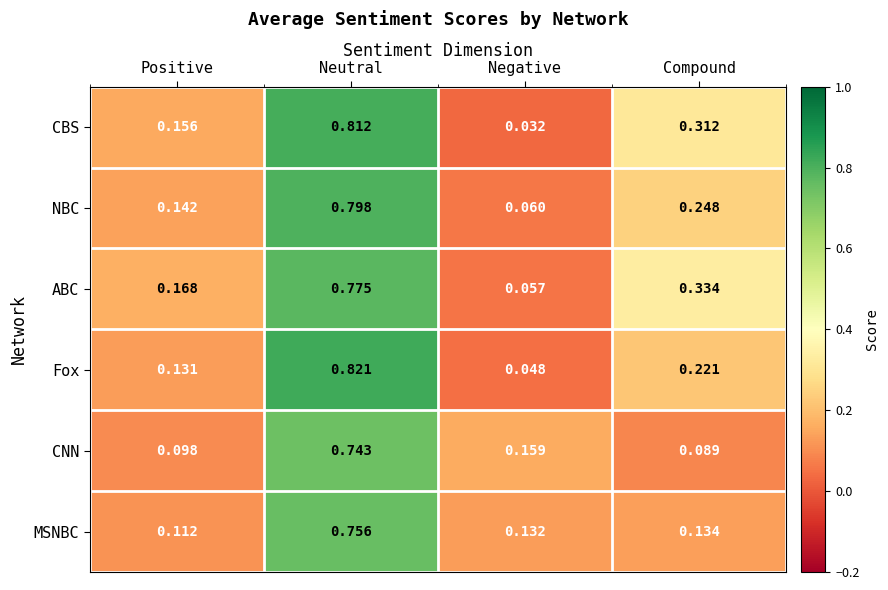

At which label does MSNBC reach its minimum?

Positive